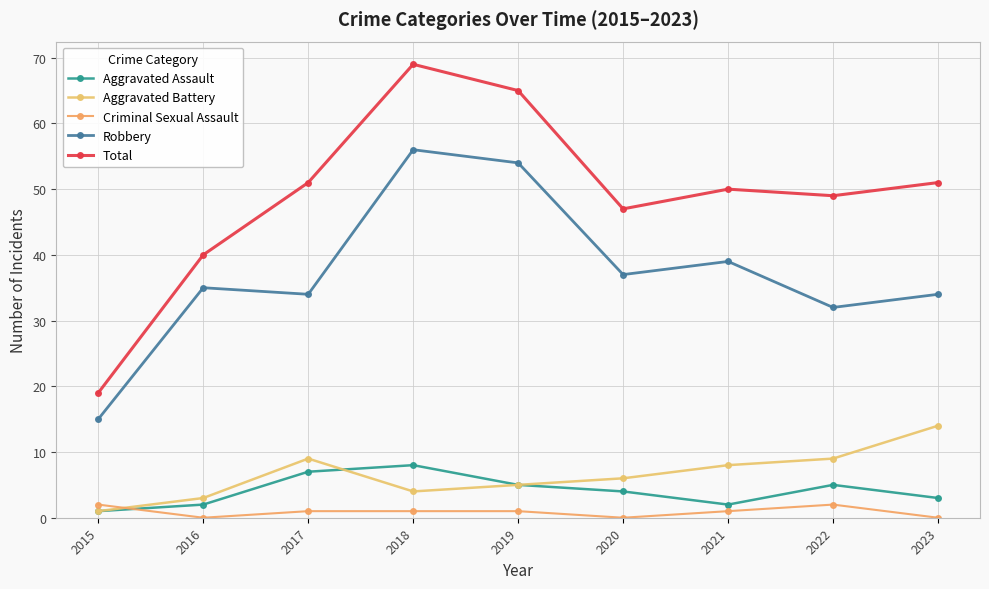

List the labels in order of Total value, smallest first.

2015, 2016, 2020, 2022, 2021, 2017, 2023, 2019, 2018